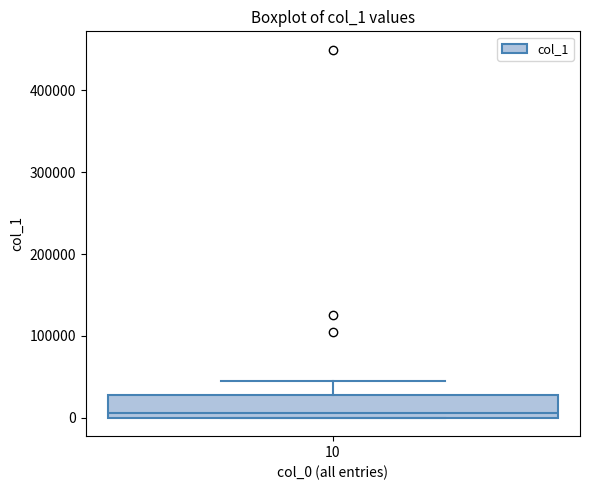

Where does the median line of the box at x = 10 sit on the y-axis? The values are not printed on the chart, so give them approximately, as read against the axis.

10000